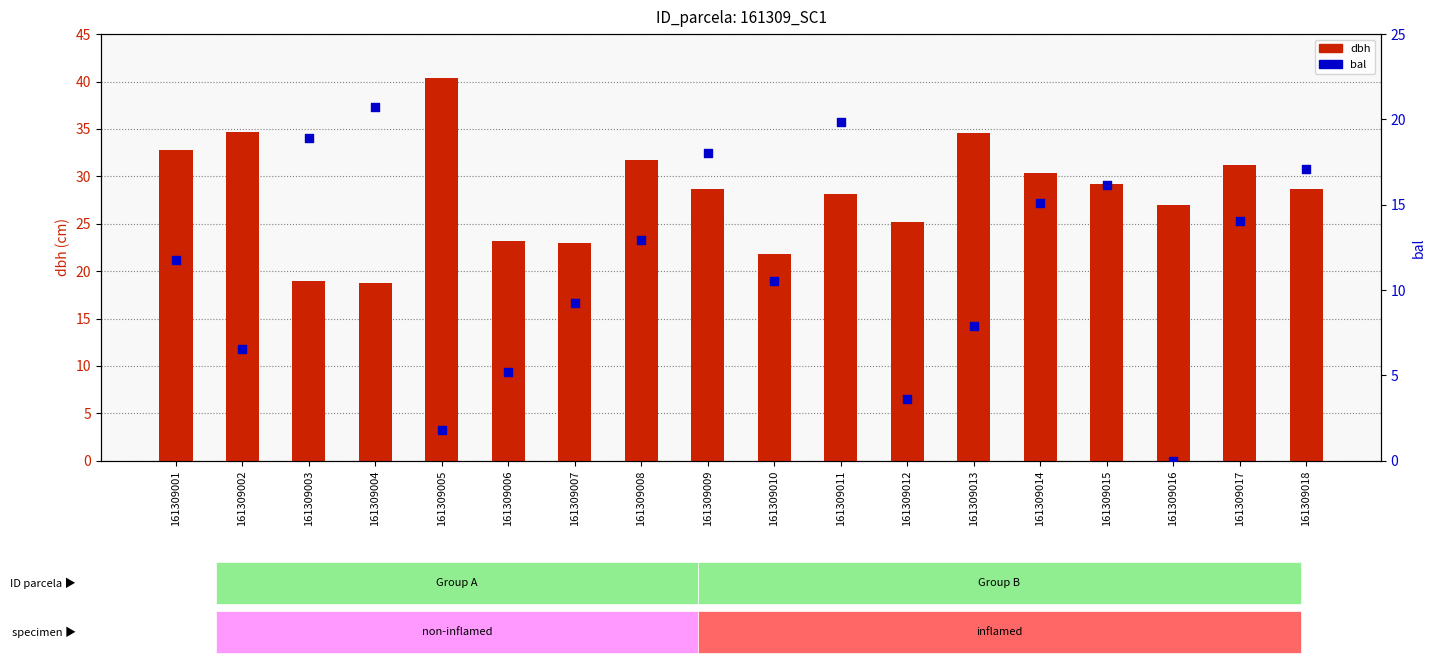

Which series contains the lowest Y value?

bal